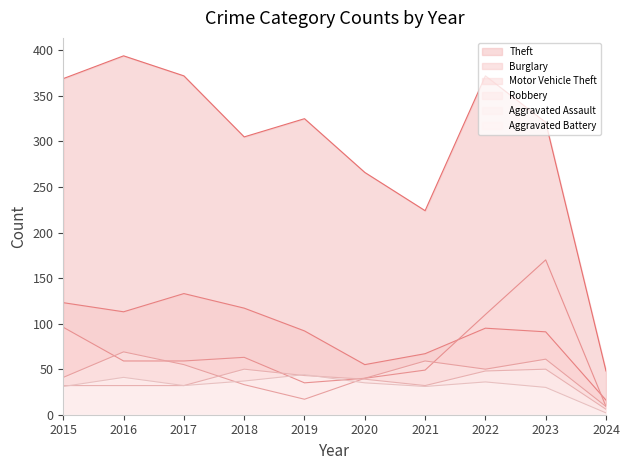

The value of Theft at 2022 is 161. True or false?

False